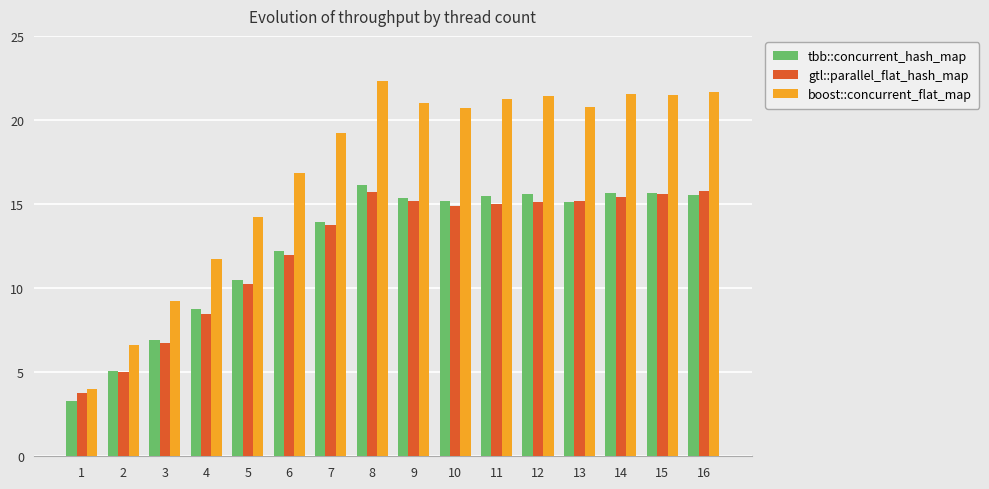

List the series in order of their peak value, highest first.

boost::concurrent_flat_map, tbb::concurrent_hash_map, gtl::parallel_flat_hash_map